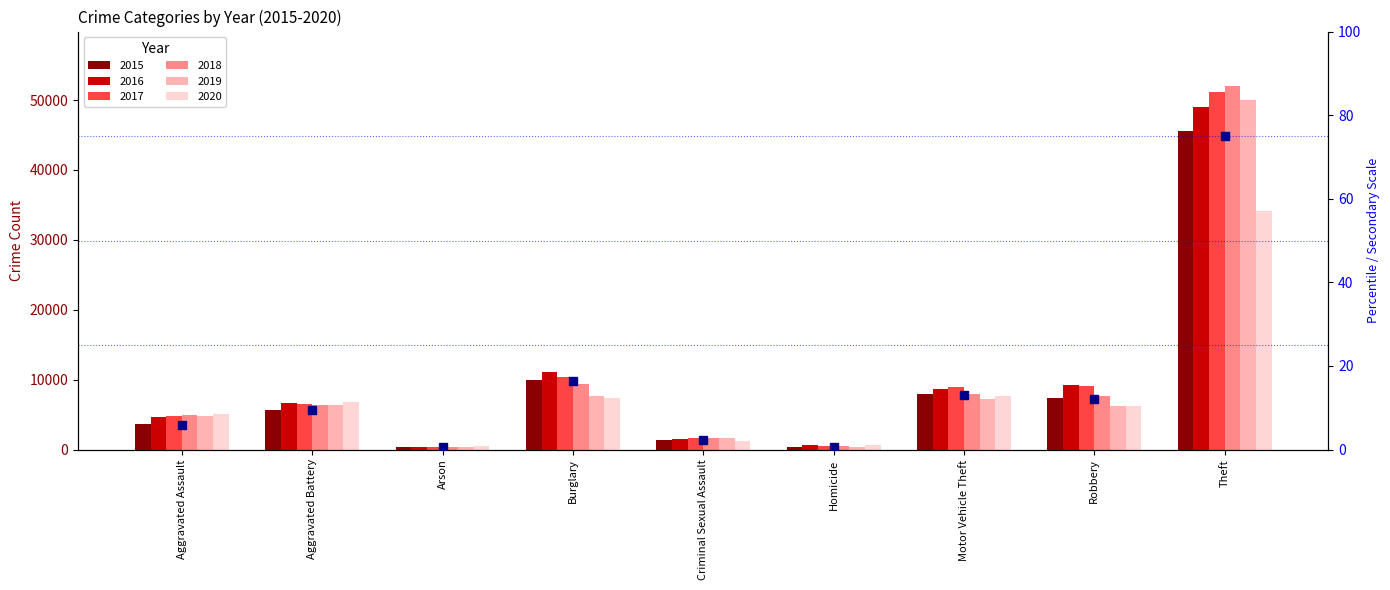

Reading right to left, transcribe all the data shown in this chart.

75.0	12.1	13.0	0.7	2.3	16.5	0.6	9.4	6.0